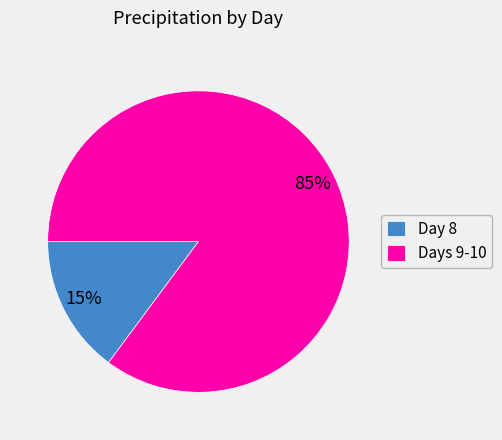

Does Day 8 account for over 50% of the chart?

No